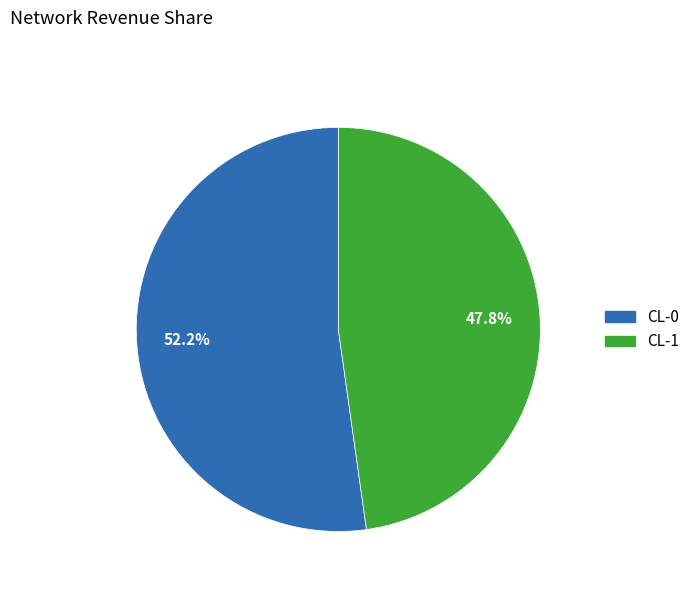

Rank the categories by value from lowest to highest.

CL-1, CL-0